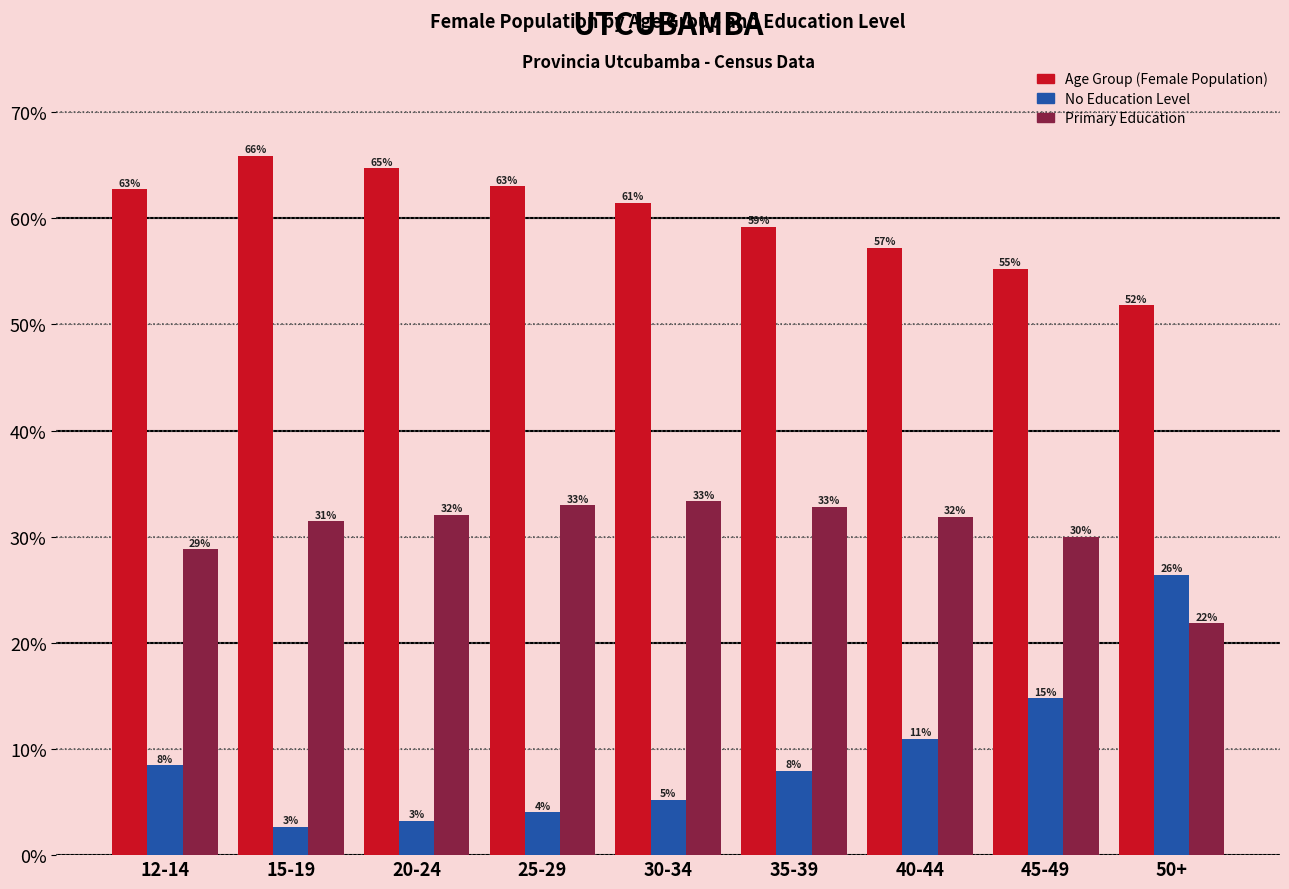

Where does the No Education Level series first go above 7?

12-14